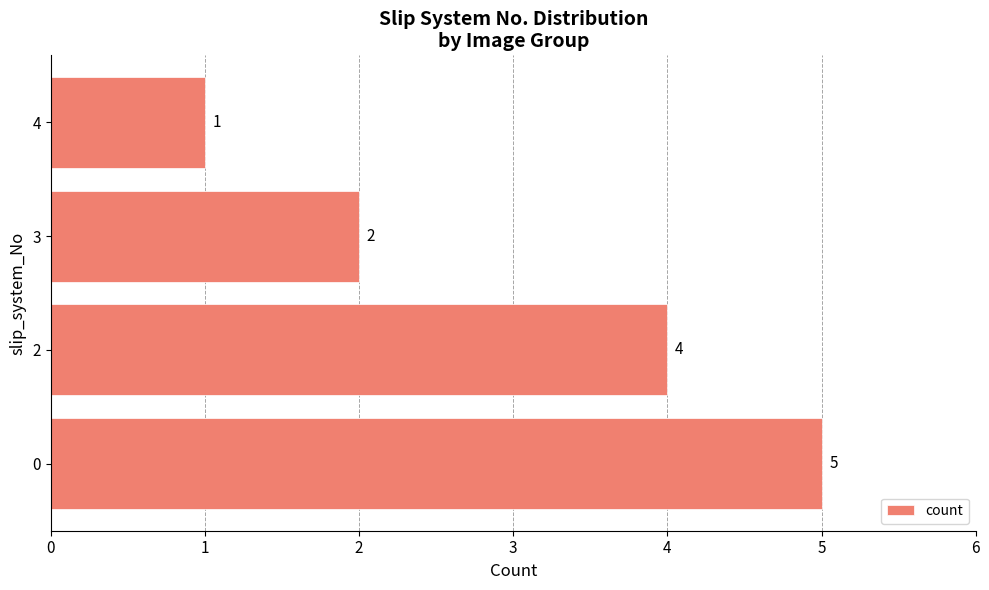

What is the change in value from 0 to 2?

-1